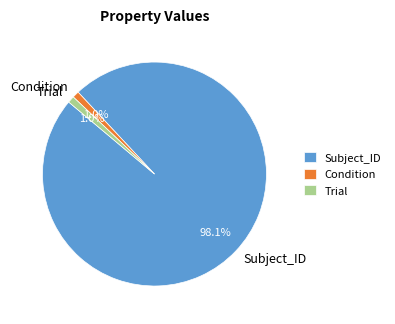

Which slice is the largest?

Subject_ID